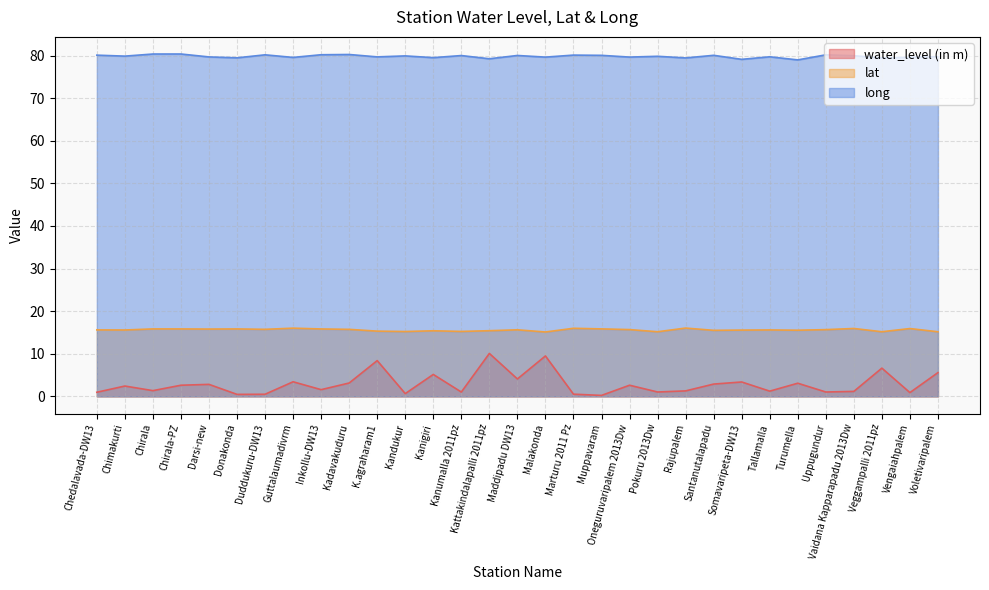

Where does the long series first go above 79?

Chedalavada-DW13